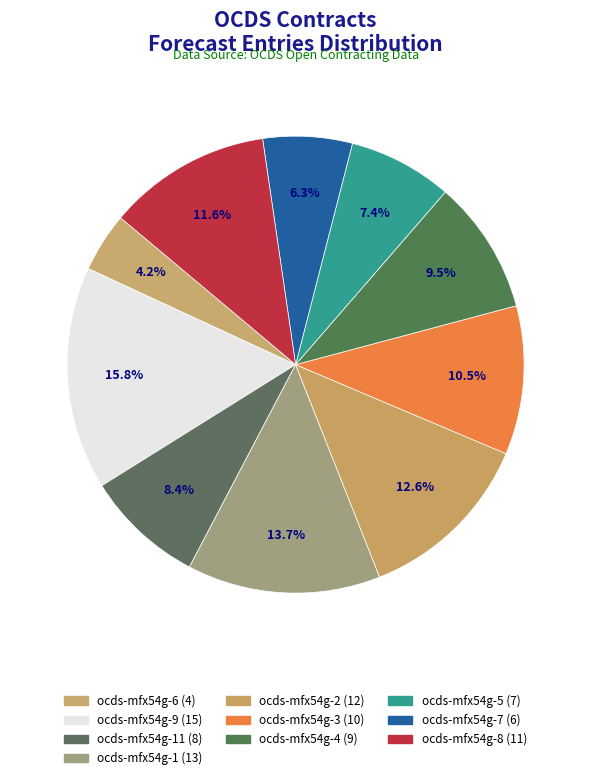

To the nearest percent, what is the average slice percentage?

10%